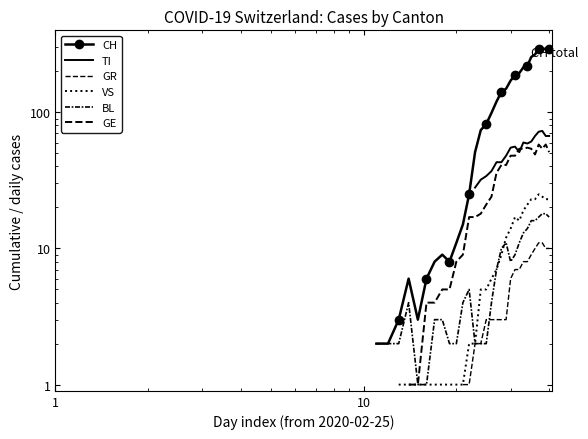

How many categories are shown in the chart?

40